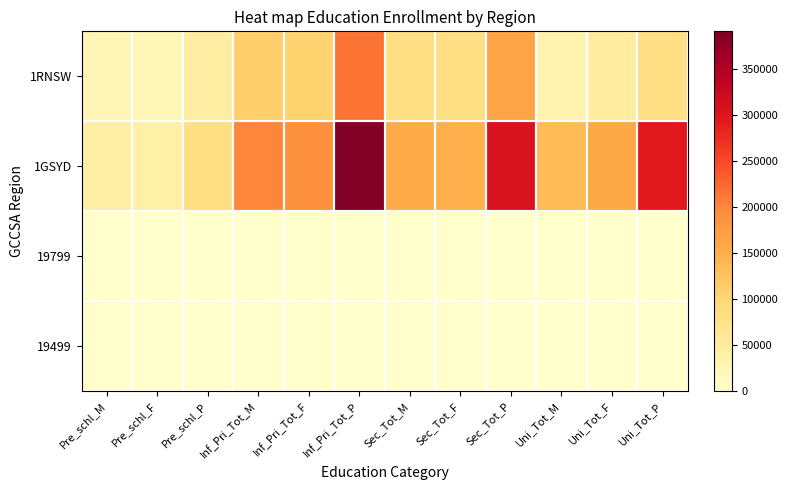

Which has a higher value, Uni_Tot_F or Sec_Tot_M?

Sec_Tot_M